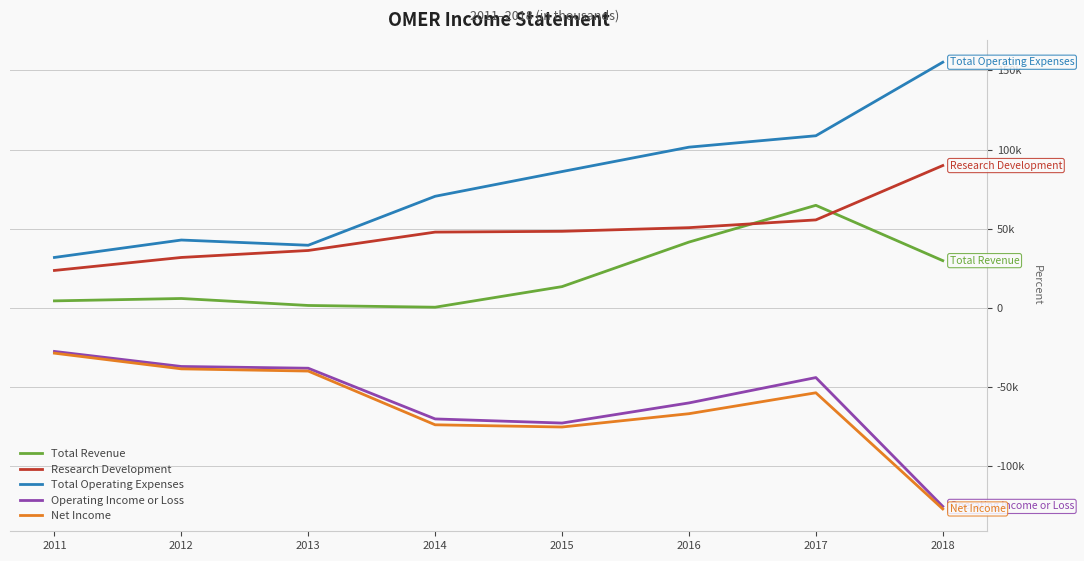

What is the value of the Research Development point at the 2nd from the left?

31900